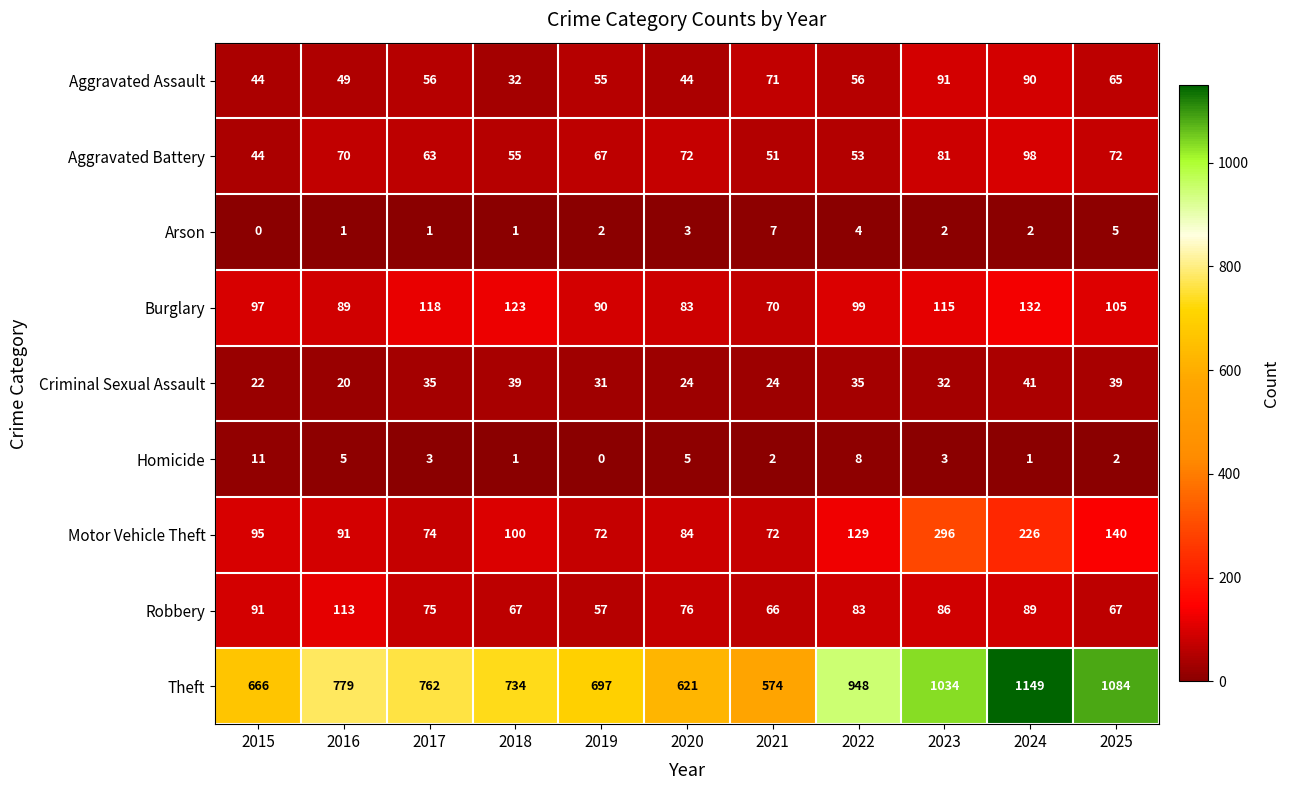

What is the average value of the Robbery series?

79